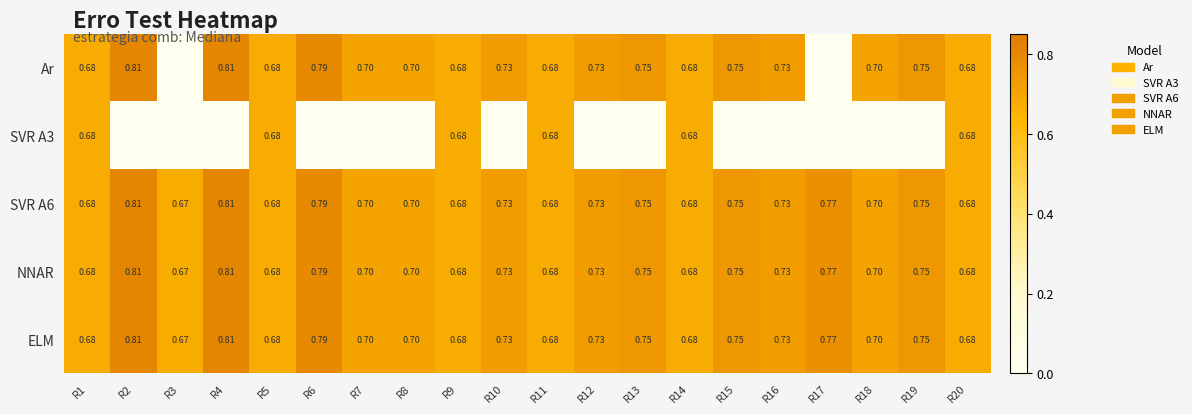

How many categories are shown in the chart?

20